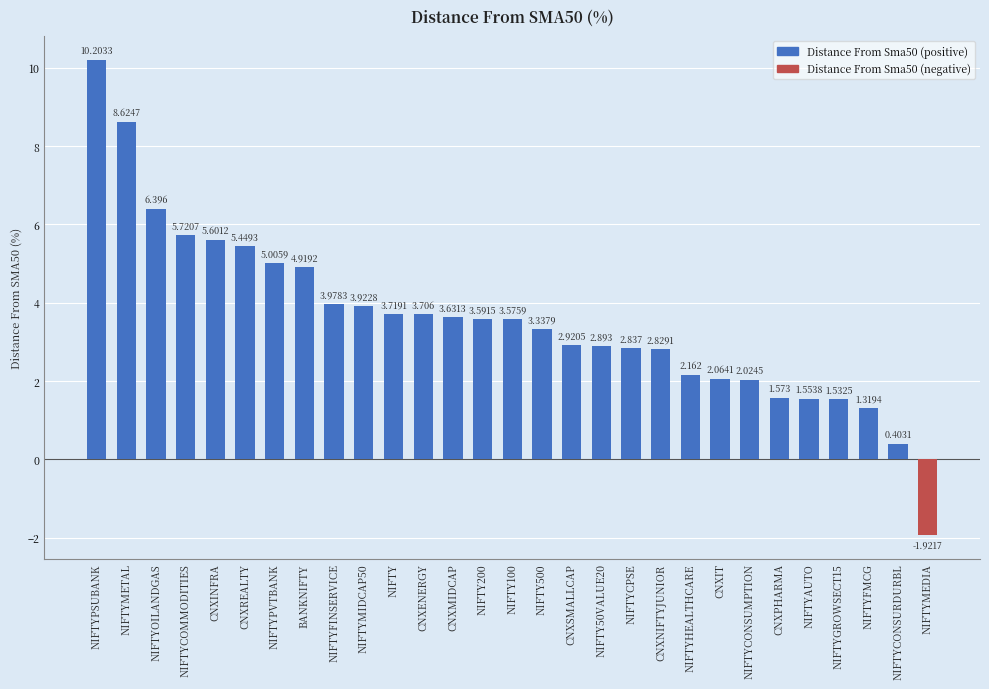

What is the label of the 7th bar from the right?

NIFTYCONSUMPTION